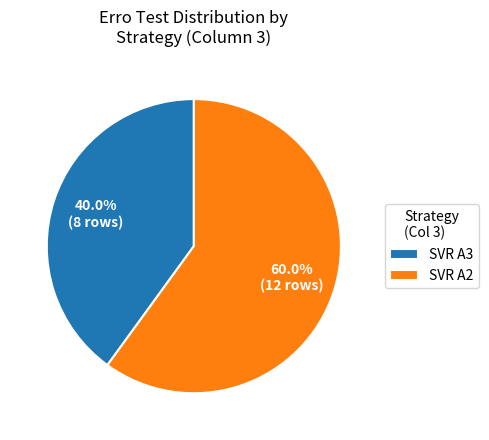

To the nearest percent, what portion does SVR A2 represent?

60%